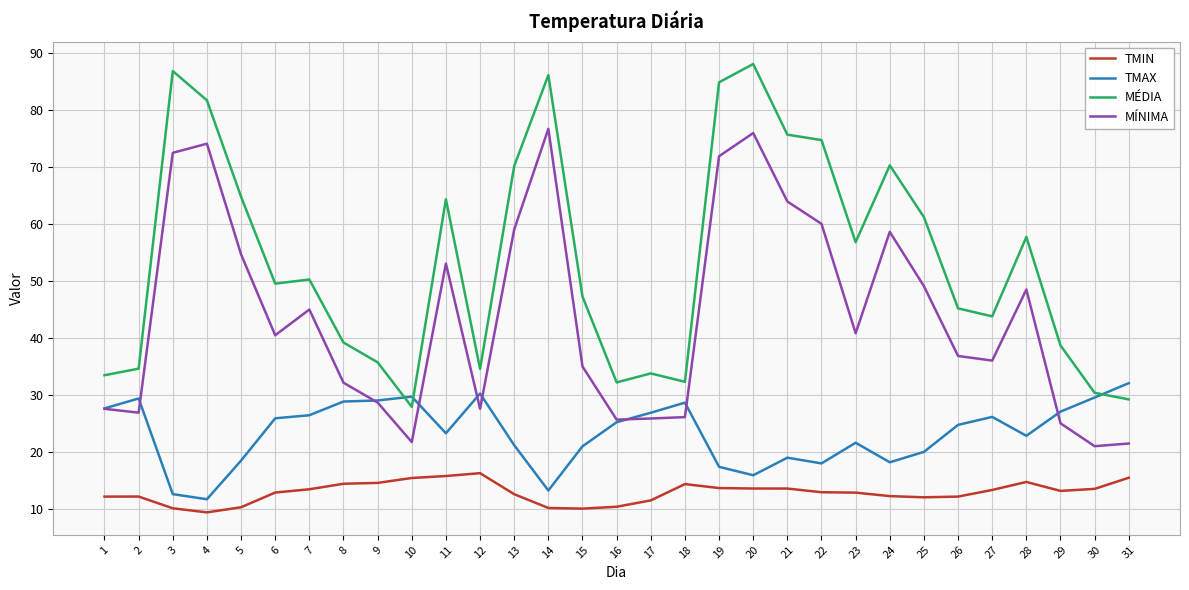

What is the minimum value for MÉDIA?

27.9